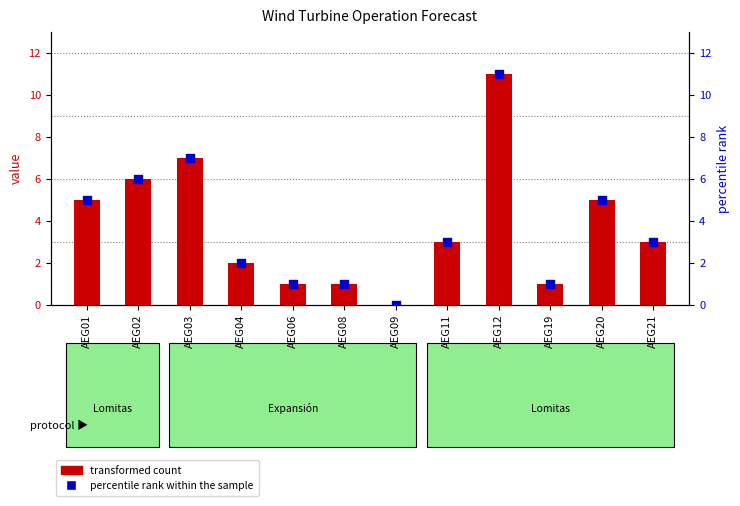

At which category is the sum across all series the highest?

AEG12